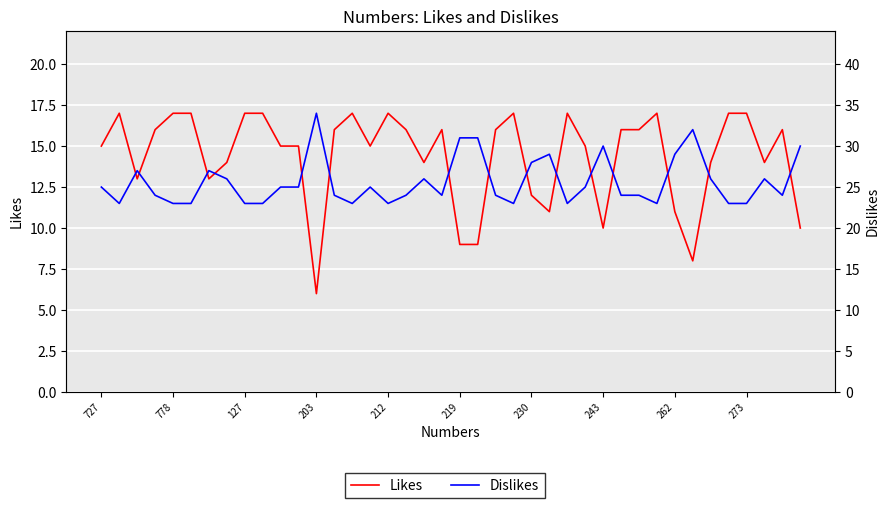

The value of Likes at 35 is 17. True or false?

True